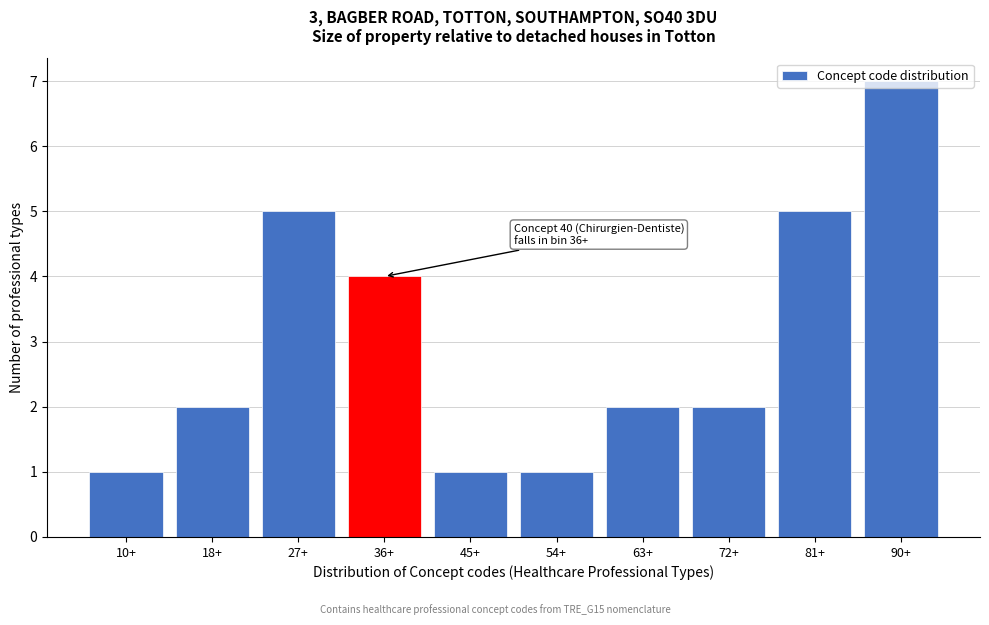

What is the sum of all values?

30